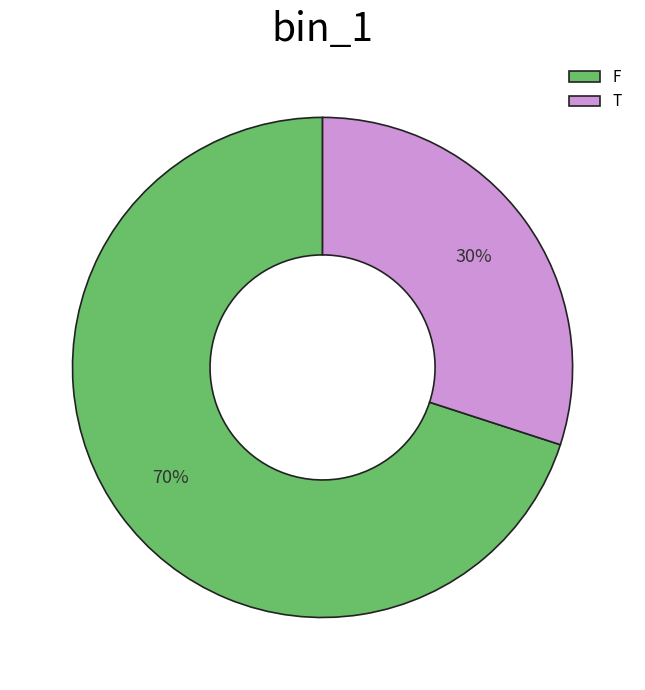

Is the sum of F and T greater than half?

Yes